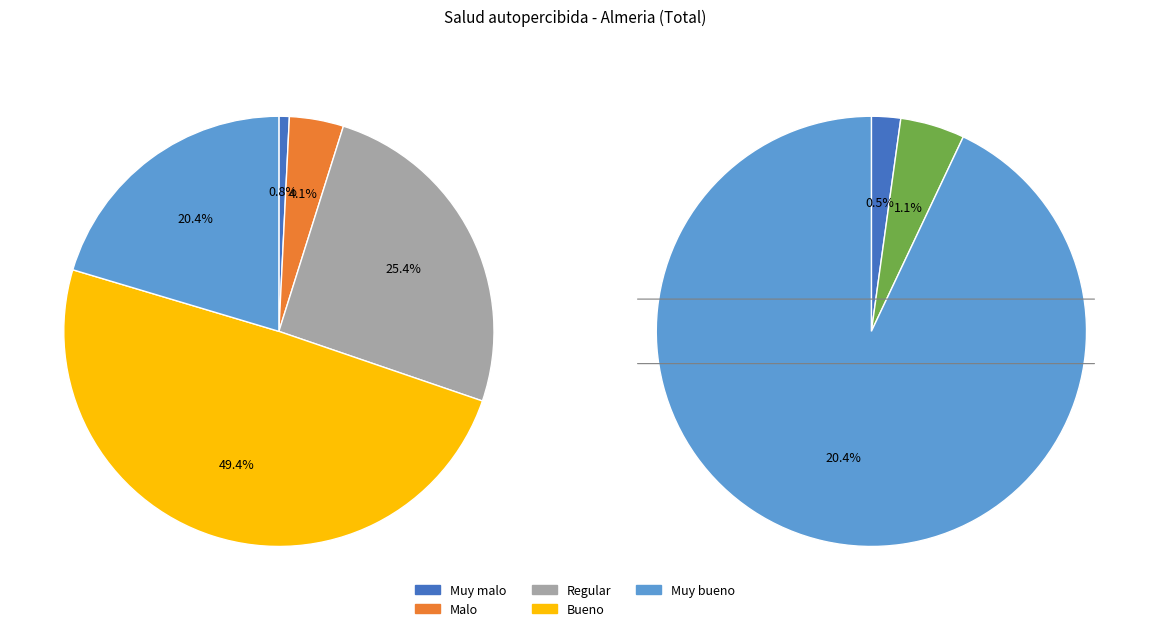

How many slices are in this pie chart?

5